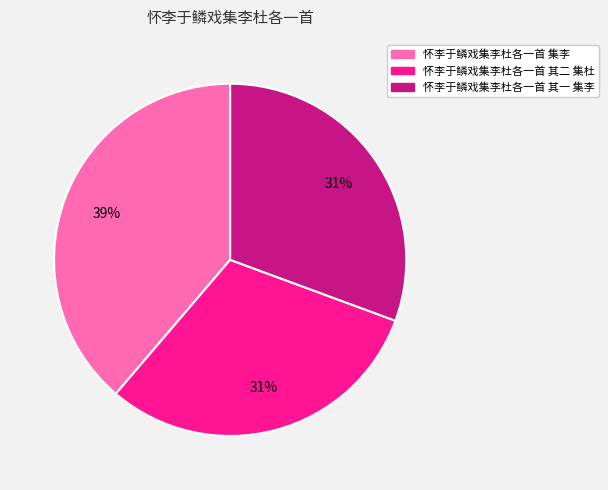

To the nearest percent, what percentage of the pie is 怀李于鳞戏集李杜各一首 集李?

39%